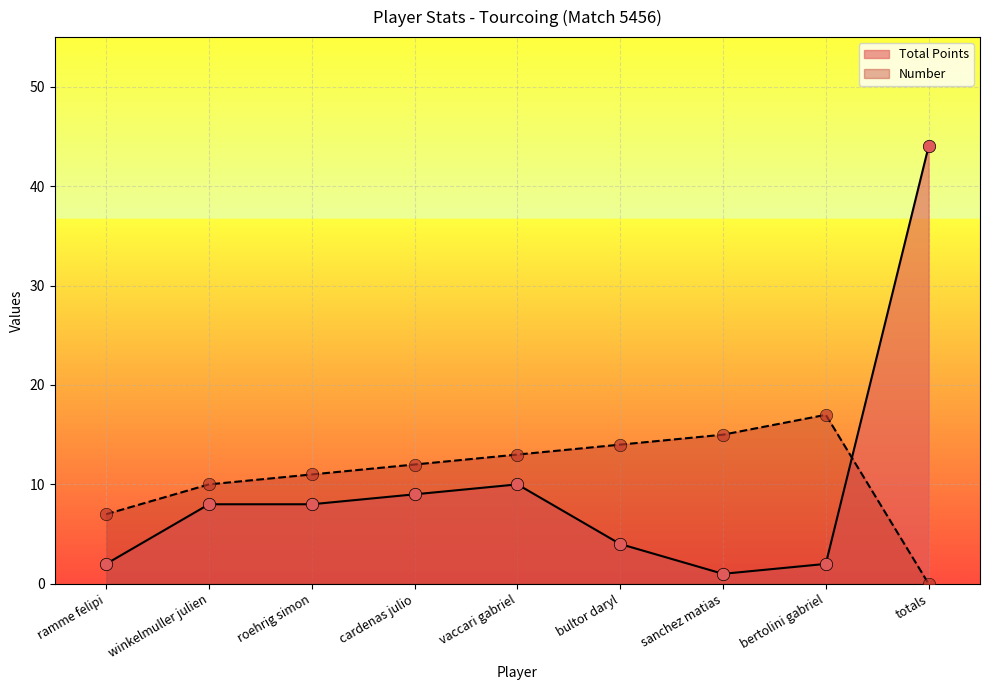

Which series contains the highest Y value?

Total Points